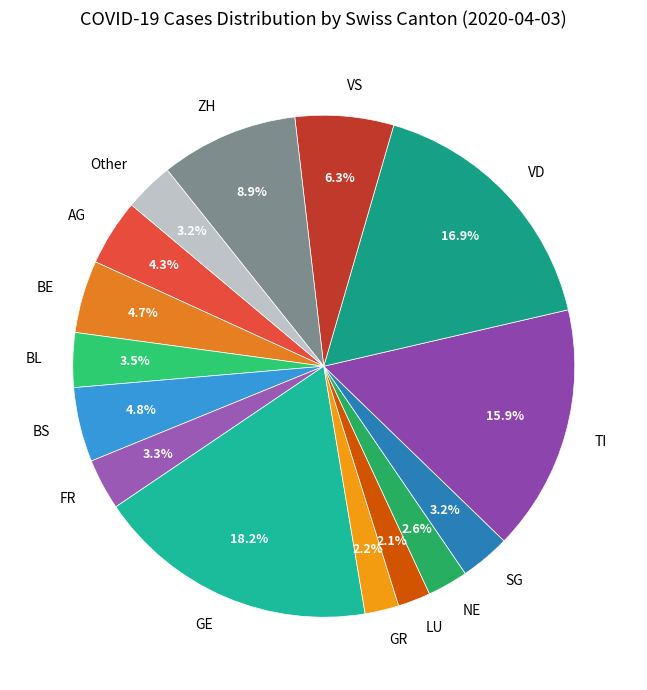

Count the number of slices in the pie.

15